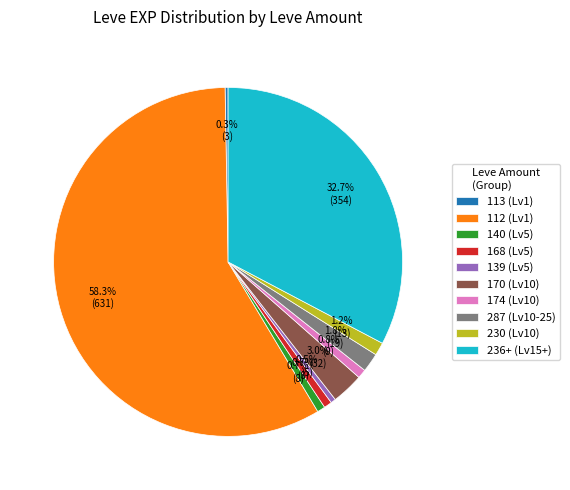

Between 287 (Lv10-25) and 174 (Lv10), which is larger?

287 (Lv10-25)